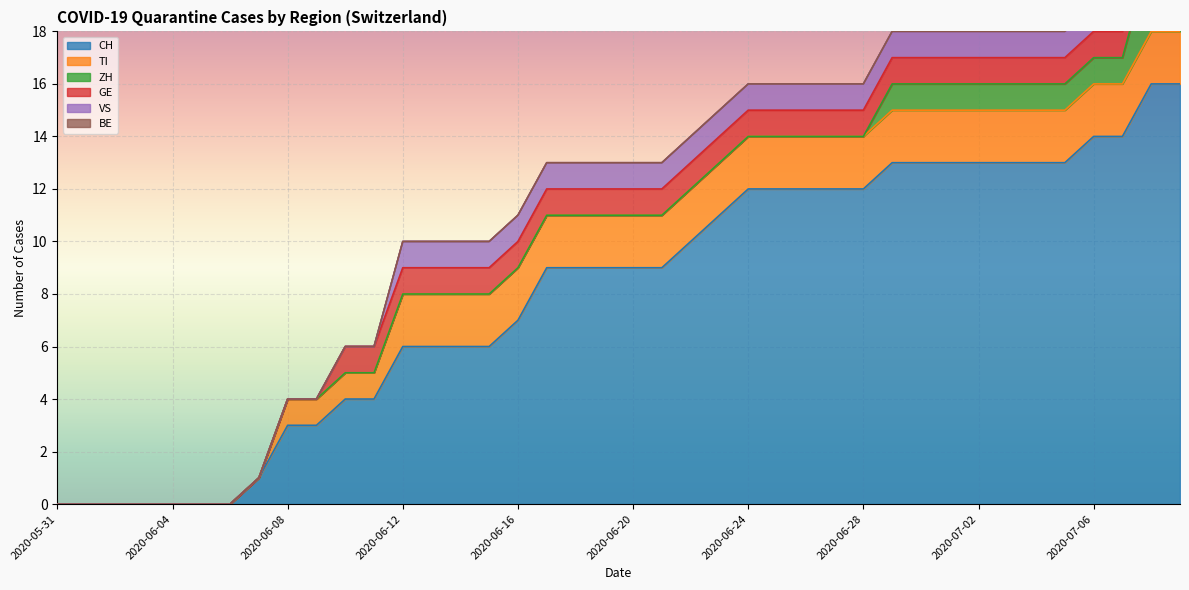

True or false: CH has more than 1 points higher than both neighbors.

False